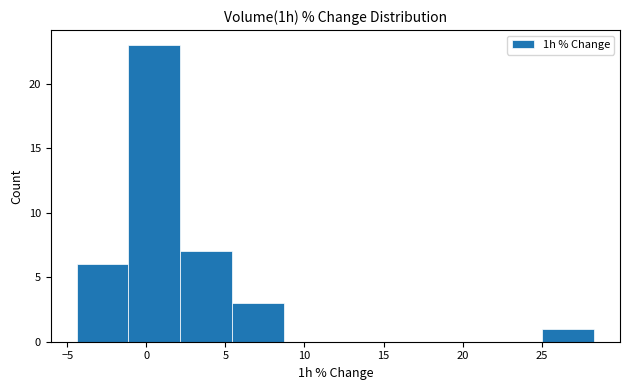

Which range on the x-axis has the tallest bar?

-1.0 to 2.0